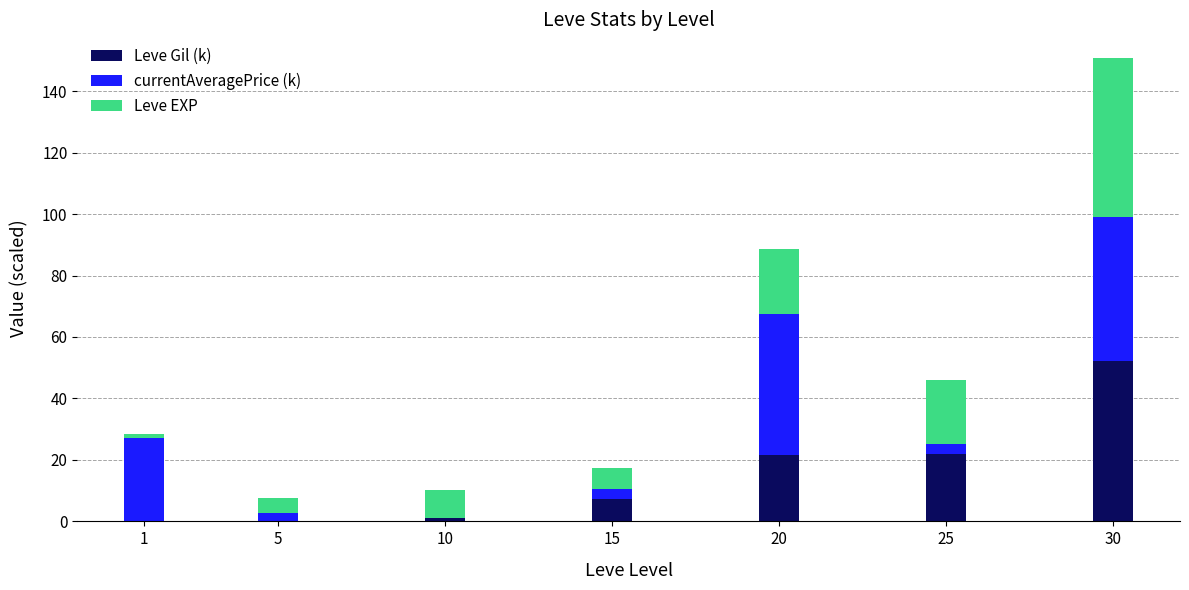

What is the total value across all series at 30?

150.9